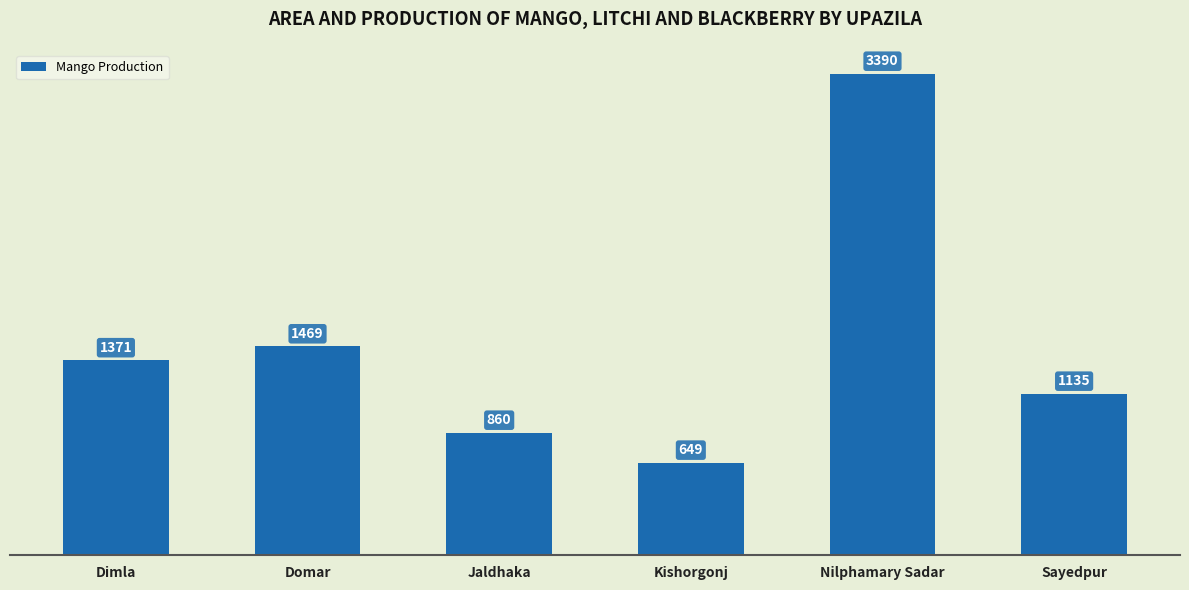

What is the maximum value shown in the chart?

3390